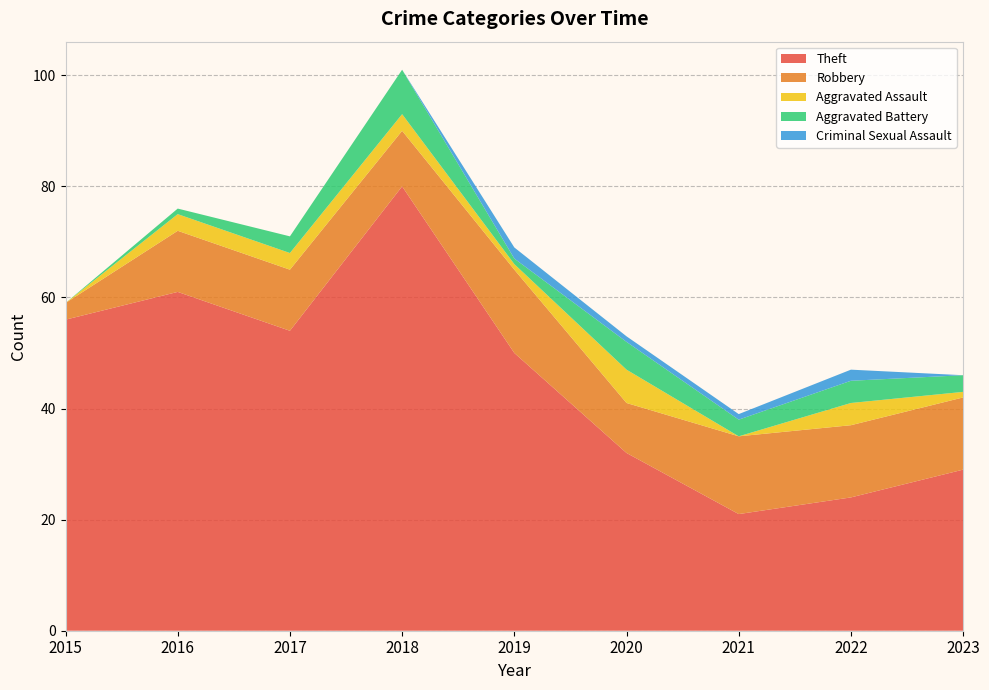

Reading right to left, what are all the values shown in this chart?

Theft: 29	24	21	32	50	80	54	61	56
Robbery: 13	13	14	9	15	10	11	11	3
Aggravated Assault: 1	4	0	6	1	3	3	3	0
Aggravated Battery: 3	4	3	5	1	8	3	1	0
Criminal Sexual Assault: 0	2	1	1	2	0	0	0	0